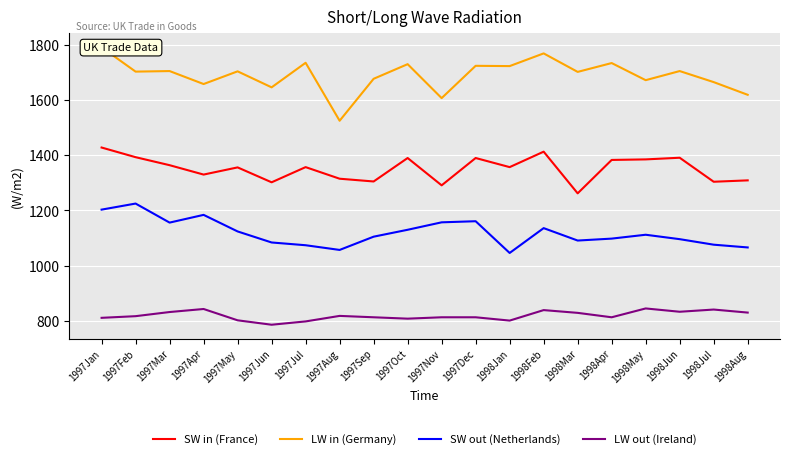

Reading left to right, extract all data points from this chart.

SW in (France): 1997Jan=1428	1997Feb=1393	1997Mar=1364	1997Apr=1330	1997May=1356	1997Jun=1302	1997Jul=1357	1997Aug=1315	1997Sep=1305	1997Oct=1390	1997Nov=1291	1997Dec=1390	1998Jan=1357	1998Feb=1413	1998Mar=1262	1998Apr=1383	1998May=1385	1998Jun=1391	1998Jul=1304	1998Aug=1309
LW in (Germany): 1997Jan=1791	1997Feb=1703	1997Mar=1705	1997Apr=1658	1997May=1704	1997Jun=1646	1997Jul=1735	1997Aug=1525	1997Sep=1677	1997Oct=1730	1997Nov=1607	1997Dec=1724	1998Jan=1723	1998Feb=1769	1998Mar=1702	1998Apr=1734	1998May=1672	1998Jun=1705	1998Jul=1665	1998Aug=1619
SW out (Netherlands): 1997Jan=1203	1997Feb=1225	1997Mar=1156	1997Apr=1184	1997May=1124	1997Jun=1084	1997Jul=1074	1997Aug=1057	1997Sep=1105	1997Oct=1130	1997Nov=1157	1997Dec=1161	1998Jan=1046	1998Feb=1136	1998Mar=1091	1998Apr=1098	1998May=1112	1998Jun=1096	1998Jul=1076	1998Aug=1066
LW out (Ireland): 1997Jan=811	1997Feb=817	1997Mar=832	1997Apr=843	1997May=802	1997Jun=786	1997Jul=798	1997Aug=818	1997Sep=813	1997Oct=808	1997Nov=813	1997Dec=813	1998Jan=801	1998Feb=839	1998Mar=829	1998Apr=813	1998May=845	1998Jun=833	1998Jul=841	1998Aug=830